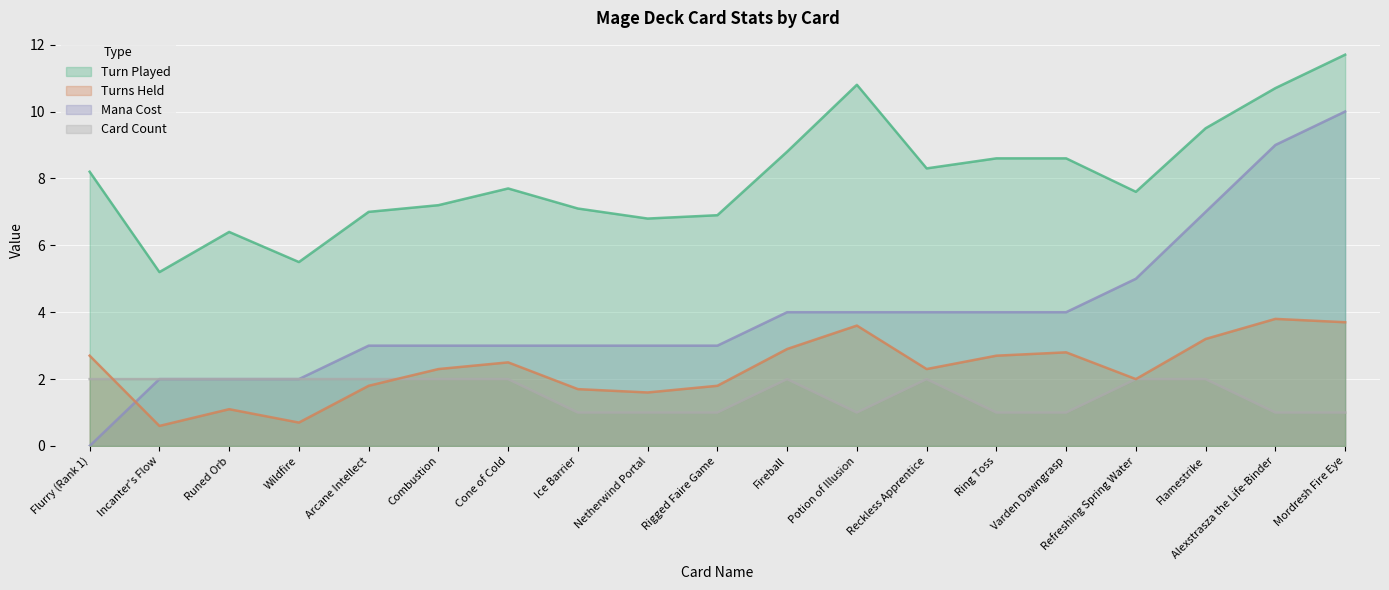

What value does the Turn Played series have at Reckless Apprentice?

8.3